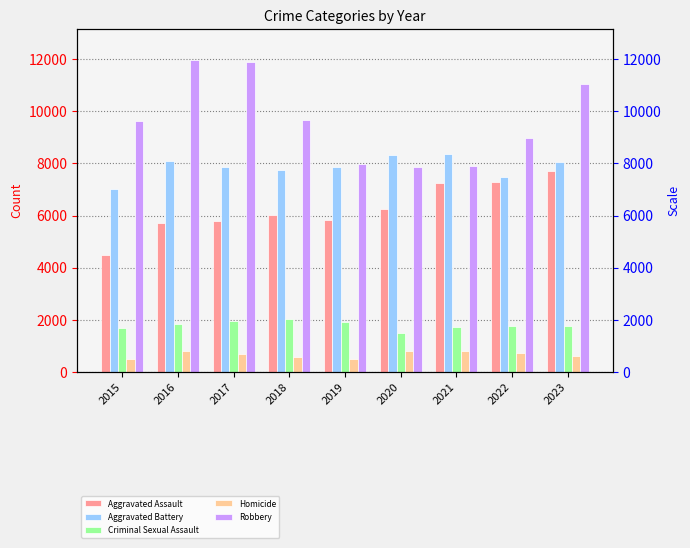

How many groups of bars are there?

9